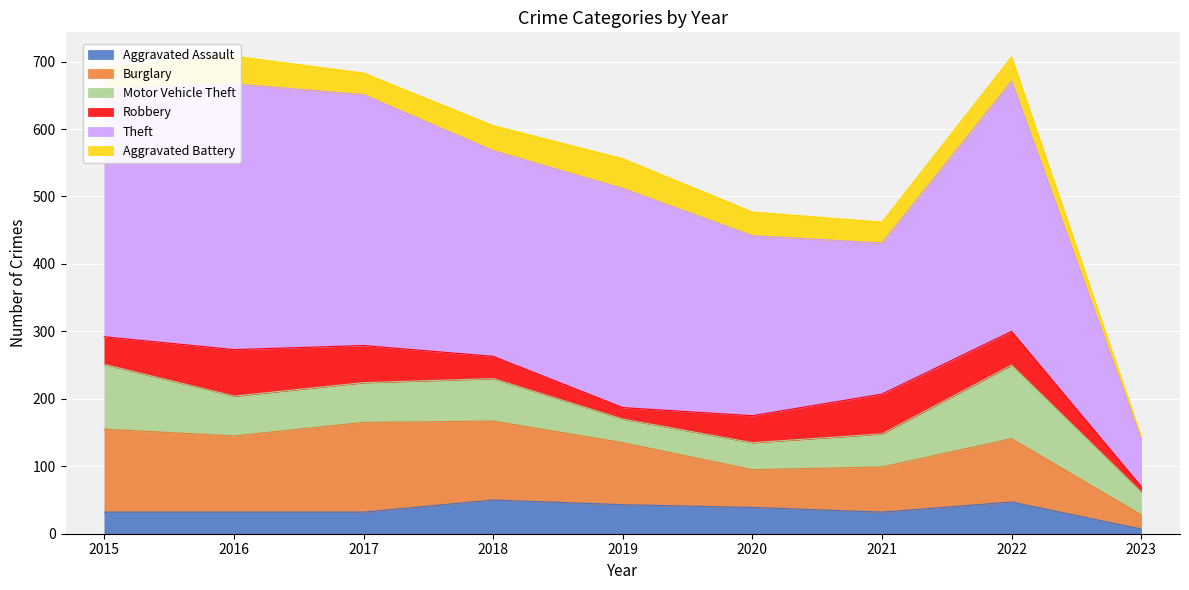

How many values in the Burglary series exceed 94?

4